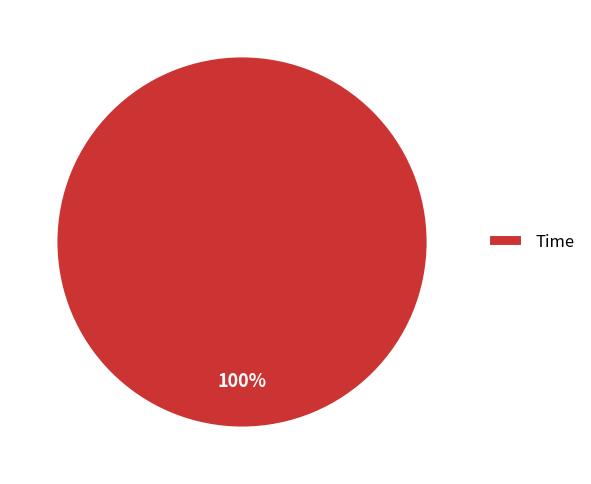

True or false: Time accounts for 100% of the total.

True